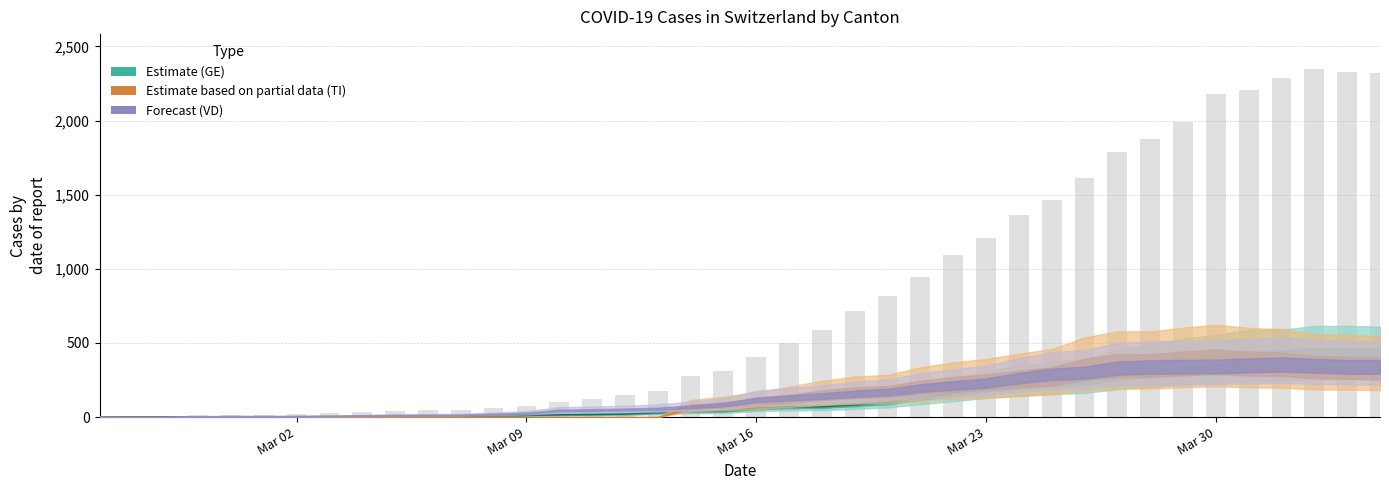

What is the value of the 25th bar from the left?

818